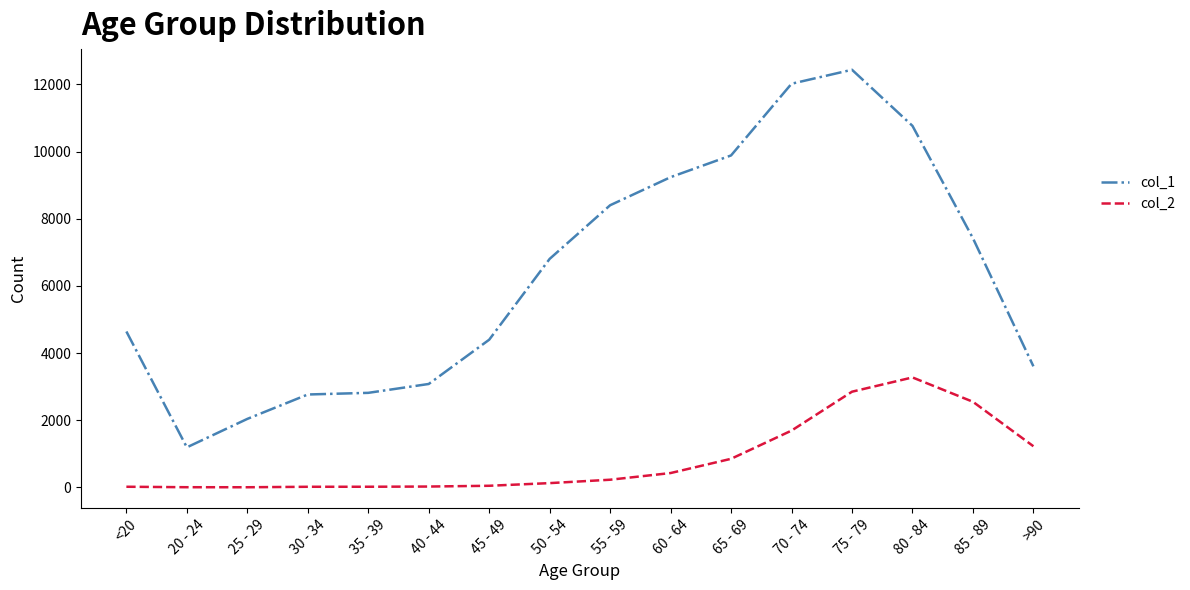

Which series has the largest total across all categories?

col_1